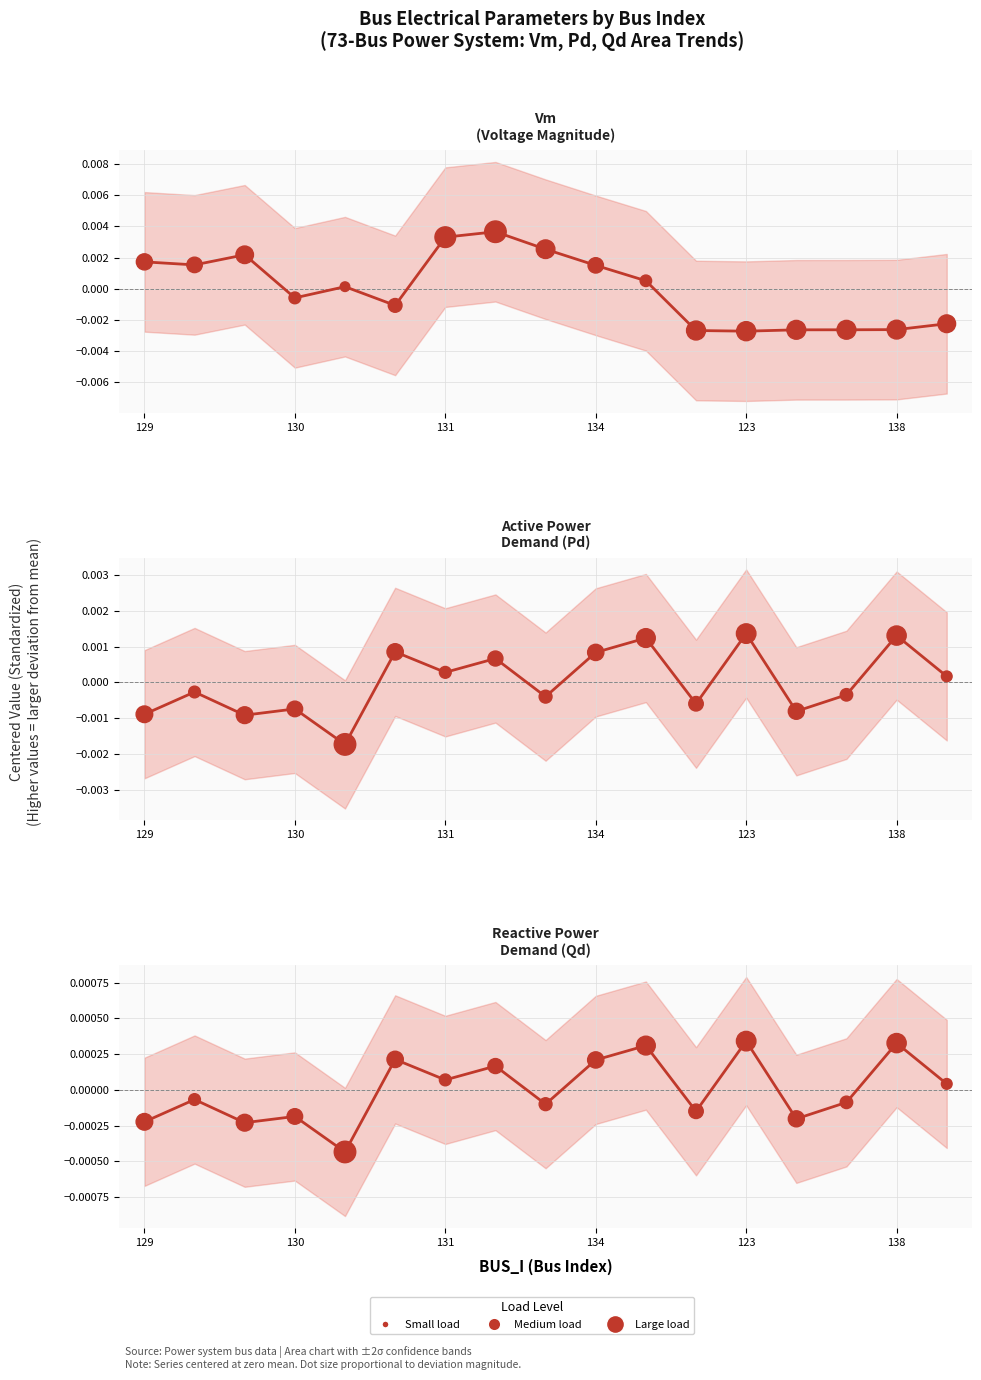

Which series has the widest spread of Y values?

Vm (Voltage Magnitude)